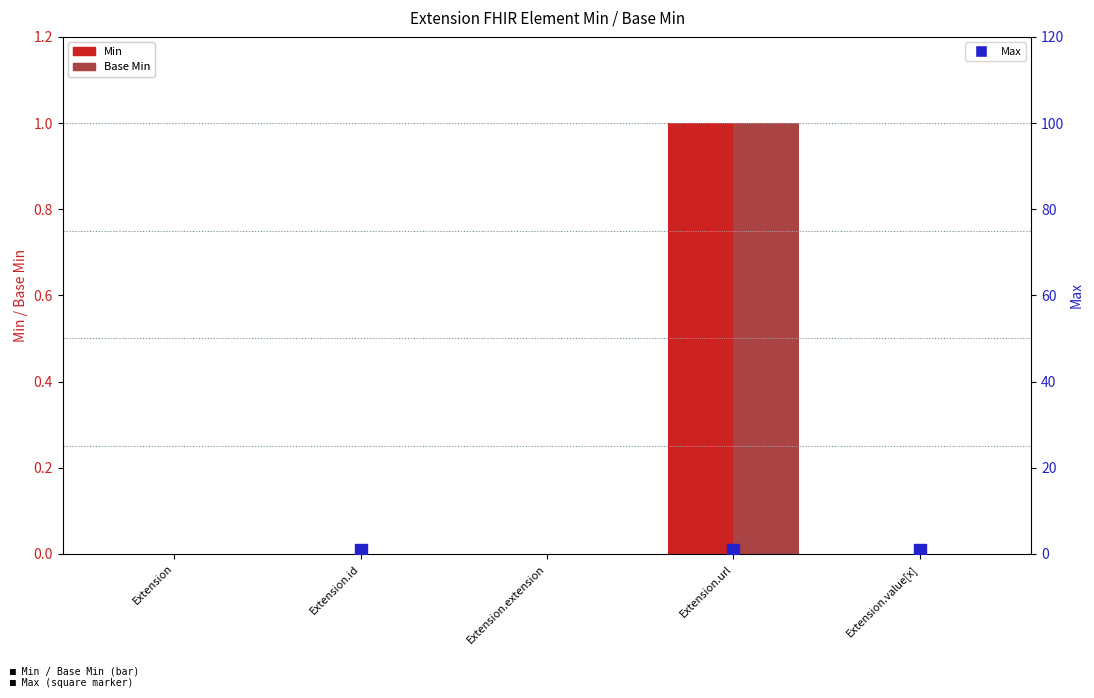

Is the value of Base Min at Extension.id greater than the value of Min at Extension.url?

No